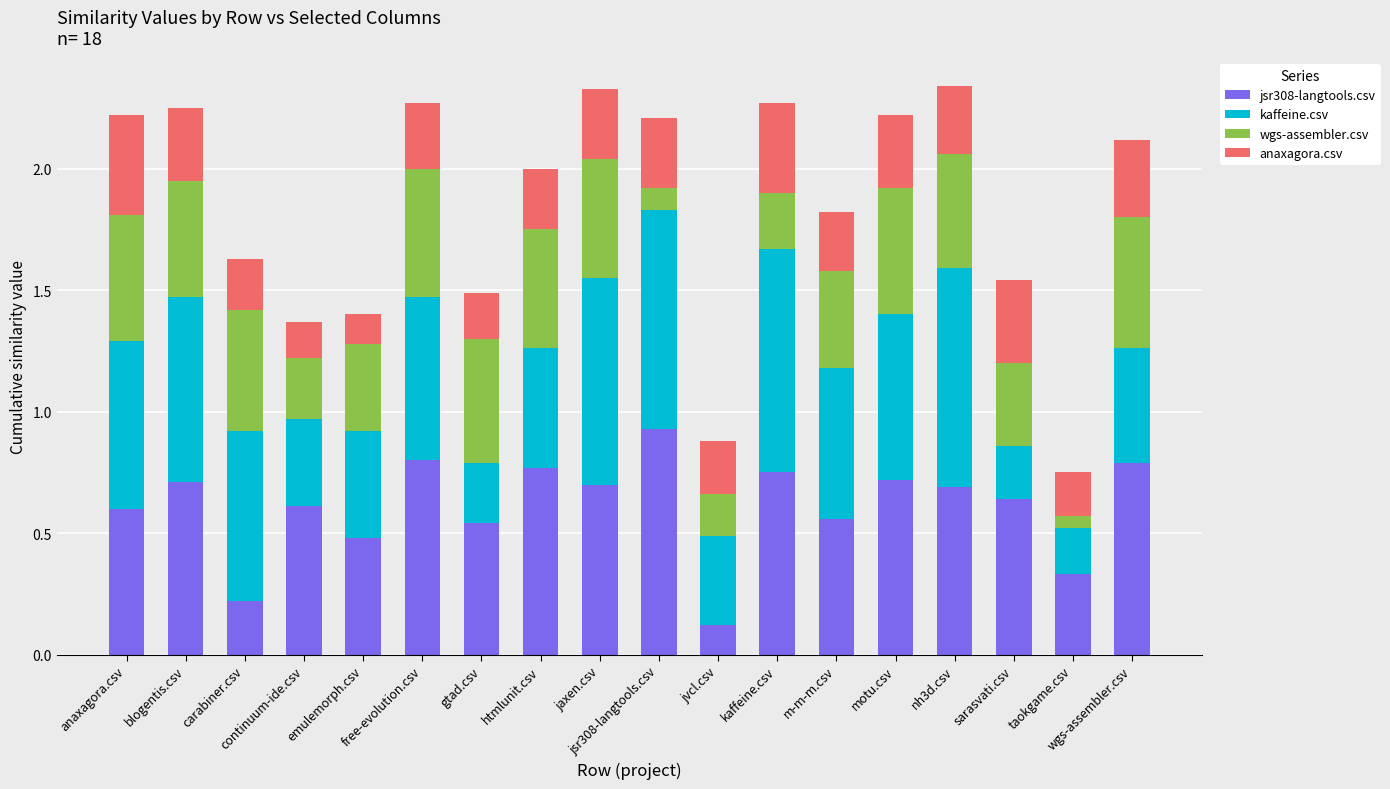

Rank the series by their maximum value, from highest to lowest.

jsr308-langtools.csv, kaffeine.csv, wgs-assembler.csv, anaxagora.csv